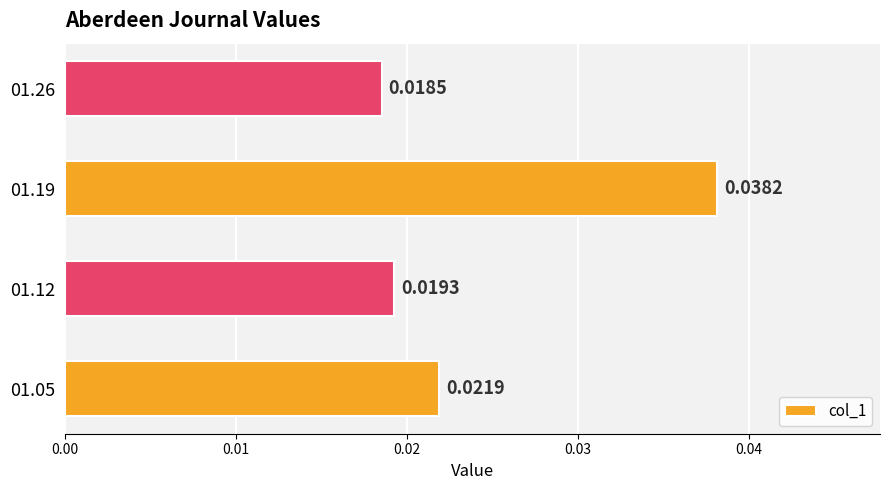

Where is the data nearest to the value 0?

01.26